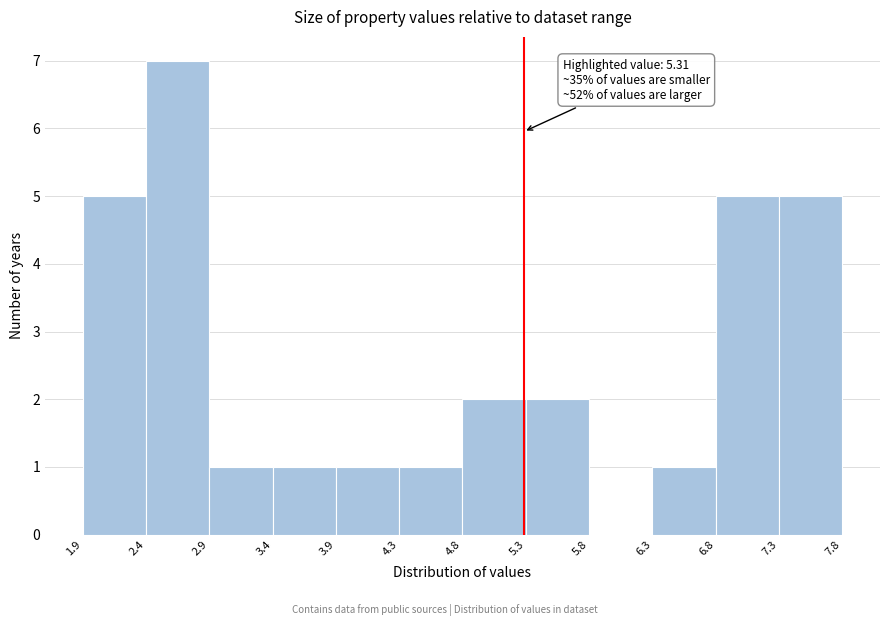

Over which range of the x-axis is the bar tallest?

2.4 to 2.9